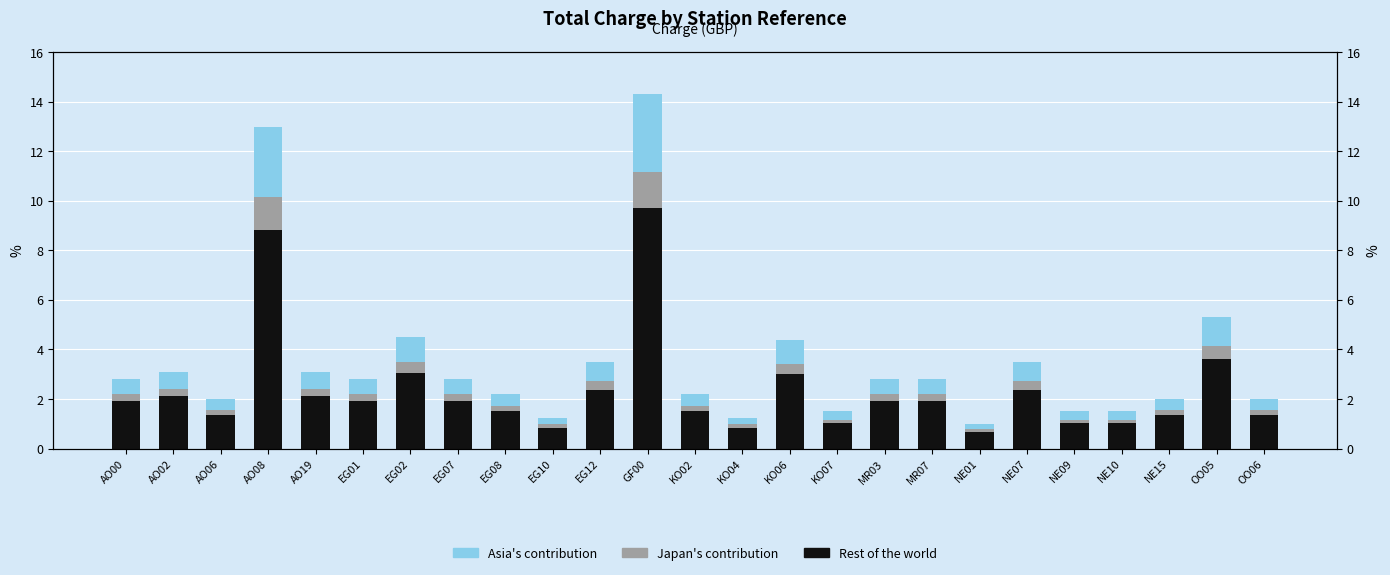

Rank the categories by Asia's contribution value from highest to lowest.

GF00, AO08, OO05, EG02, KO06, EG12, NE07, AO02, AO19, AO00, EG01, EG07, MR03, MR07, EG08, KO02, AO06, NE15, OO06, KO07, NE09, NE10, EG10, KO04, NE01